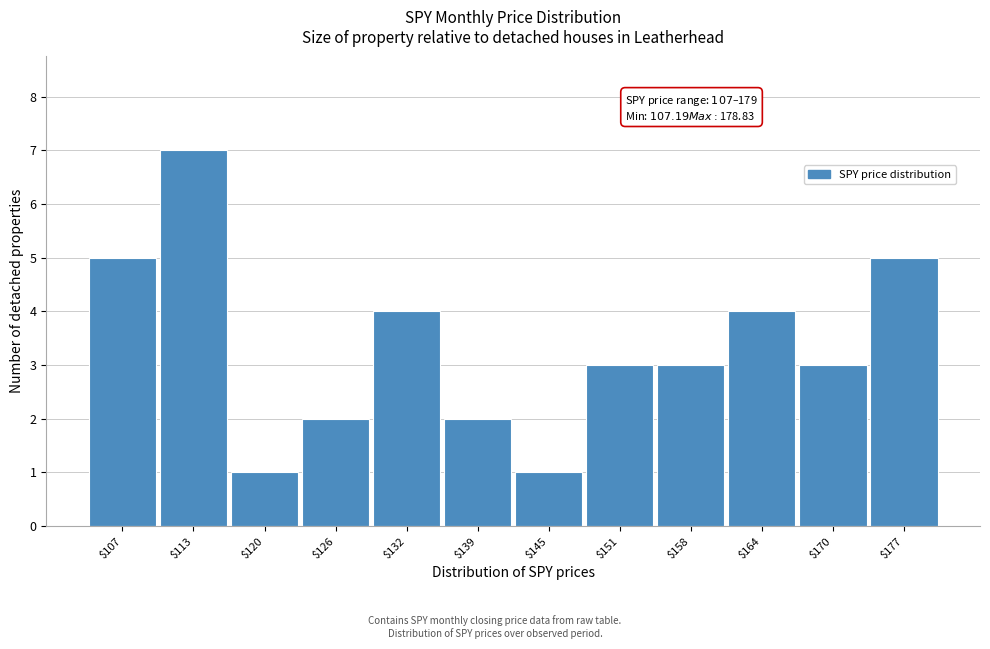

Reading left to right, transcribe all the data shown in this chart.

5	7	1	2	4	2	1	3	3	4	3	5